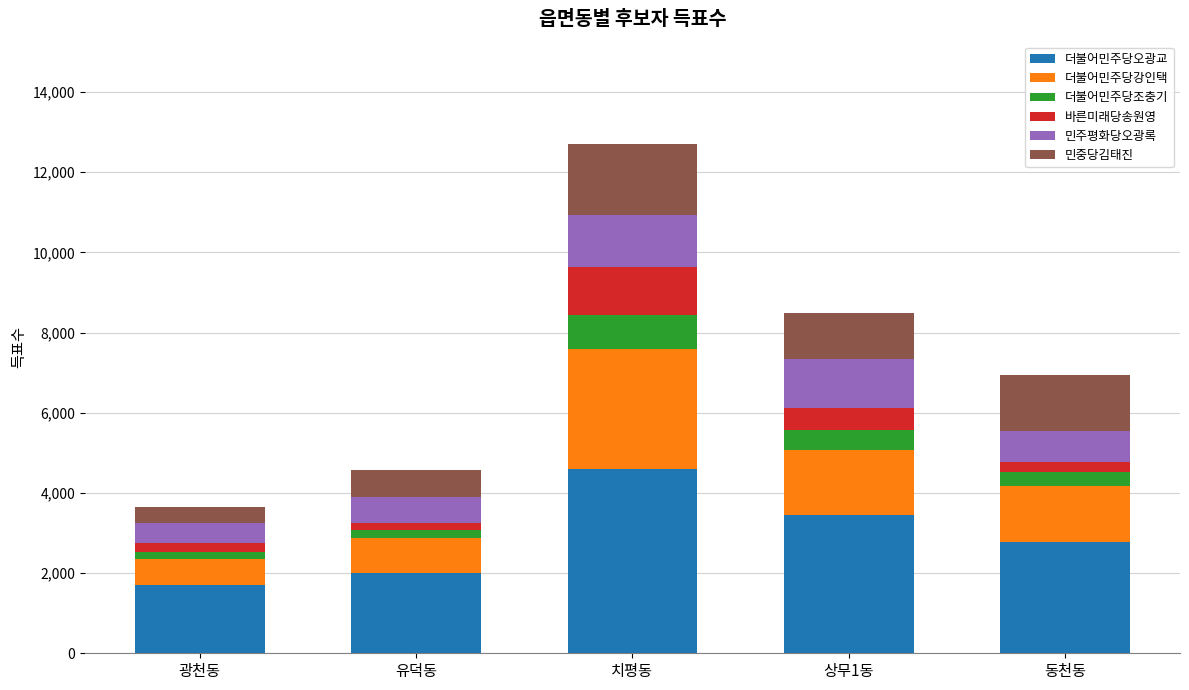

What is the lowest value of the 더불어민주당오광교 series?

1695